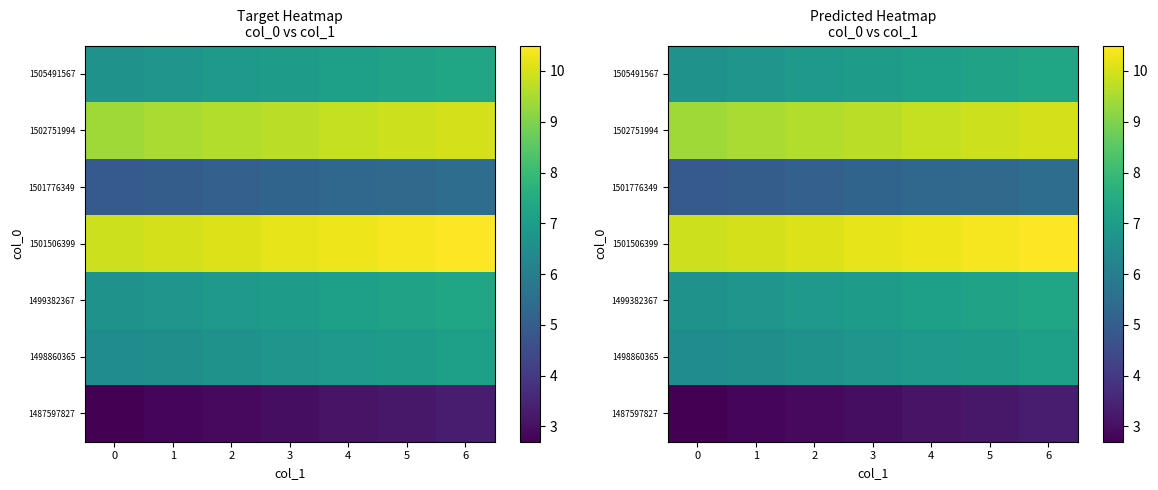

The 1502751994 series shows 10.0 at 6. True or false?

True